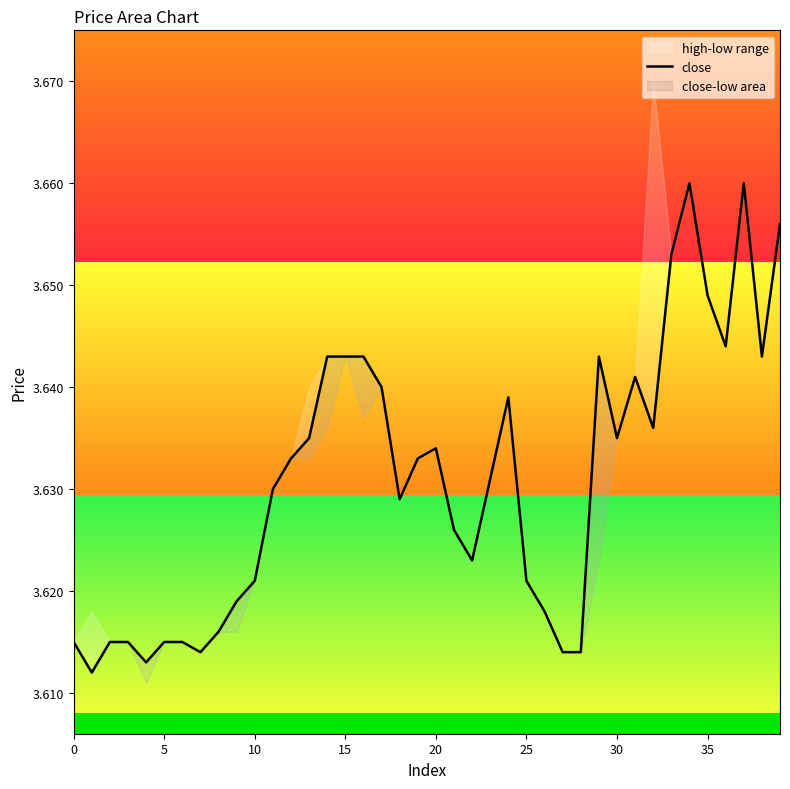

What is the sum of all values?

145.2